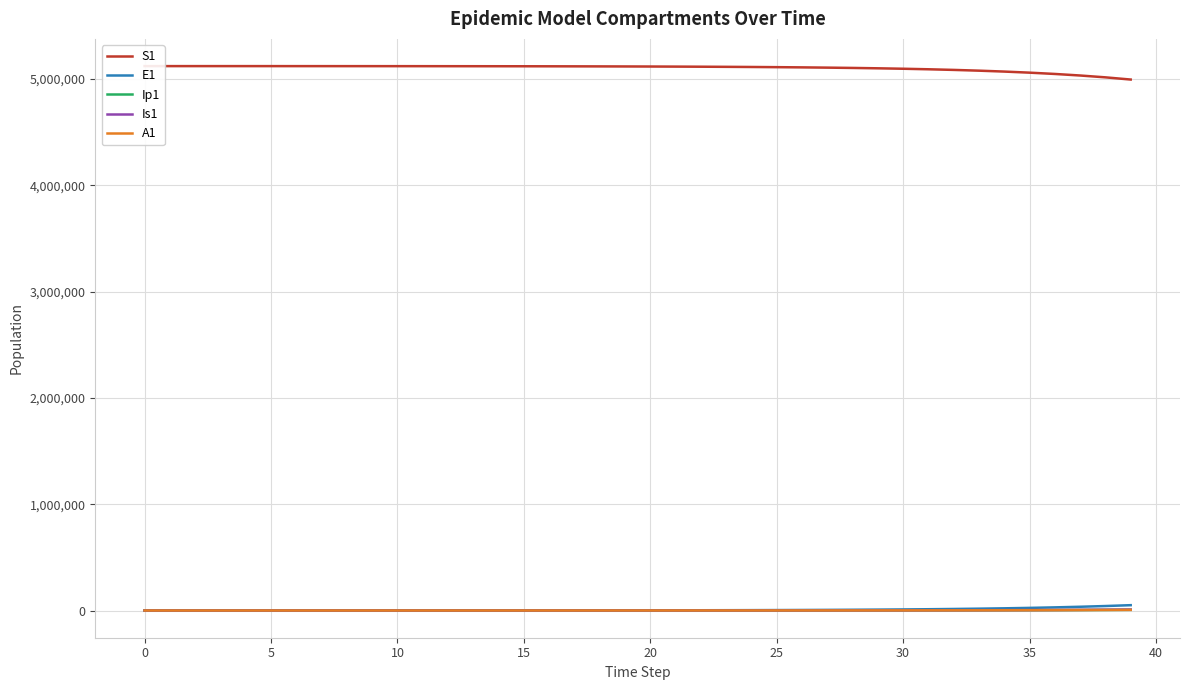

What are all the series names shown in the legend?

S1, E1, Ip1, Is1, A1